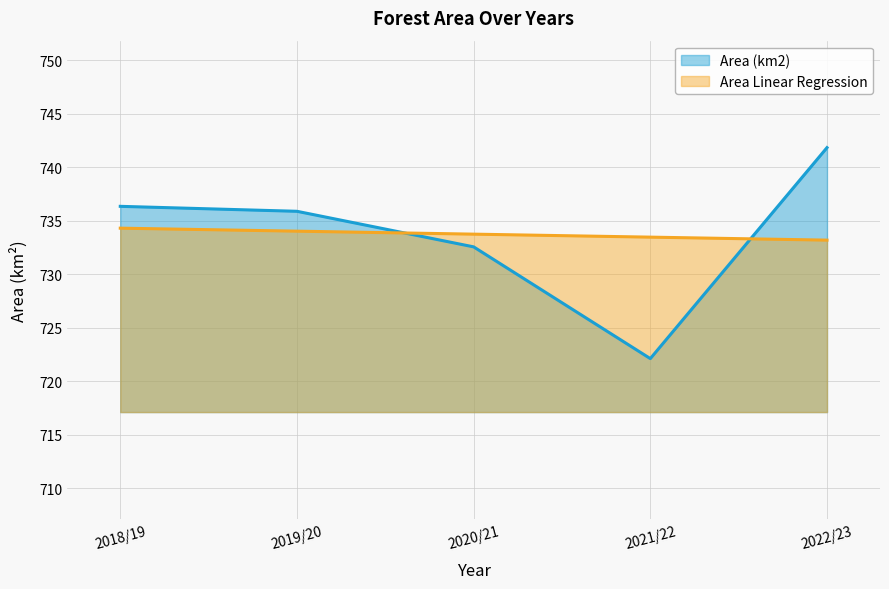

At 2021/22, list the series in order from smallest to largest.

Area (km2), Area Linear Regression